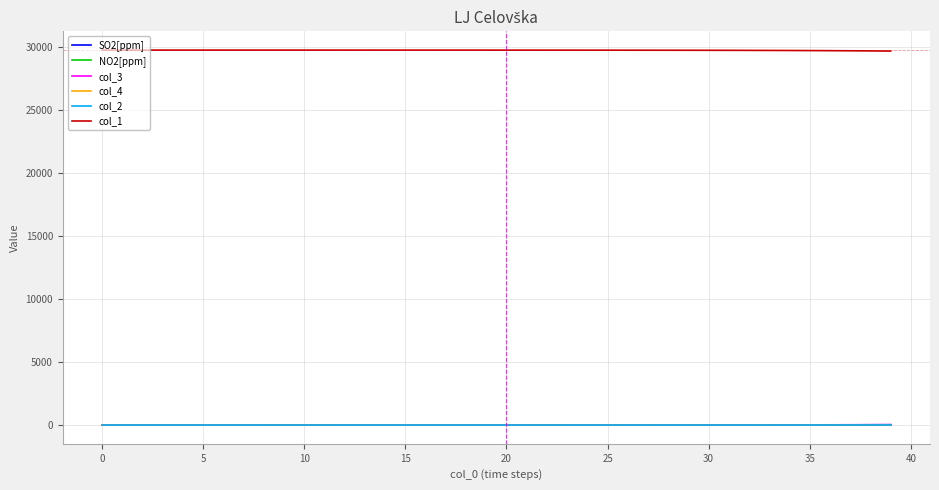

Which series has the largest total across all categories?

col_1